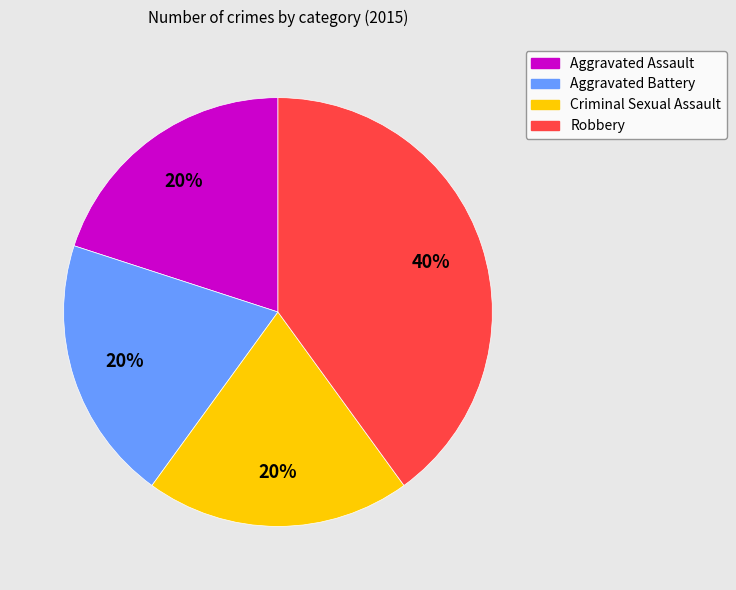

Do Criminal Sexual Assault and Aggravated Assault together represent more than half of the pie?

No